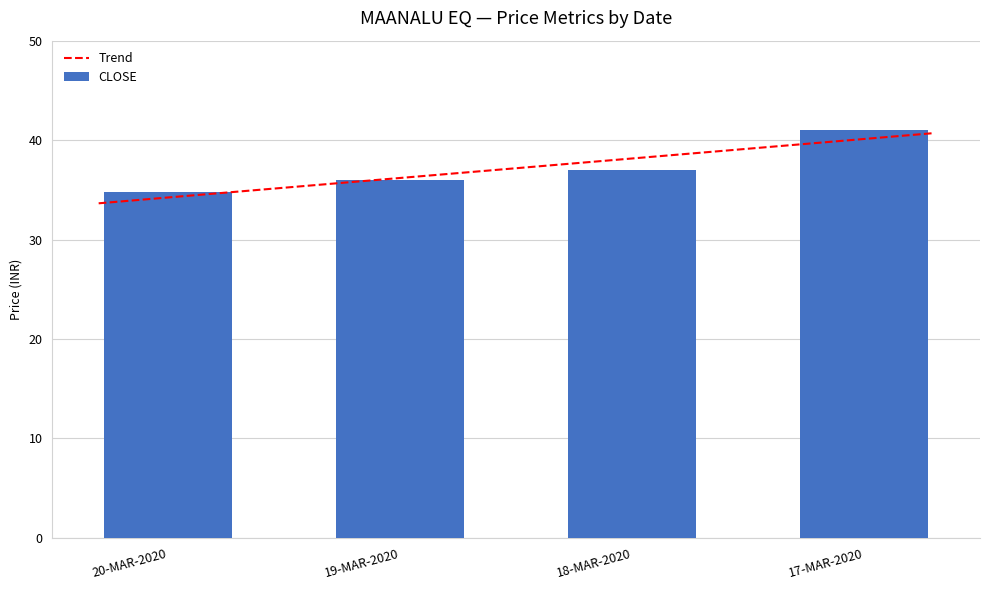

List the labels in order of CLOSE value, smallest first.

20-MAR-2020, 19-MAR-2020, 18-MAR-2020, 17-MAR-2020